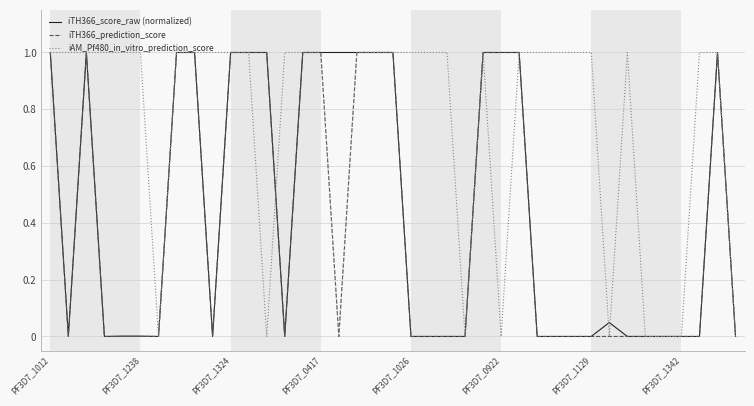

Which series has the largest total across all categories?

iAM_Pf480_in_vitro_prediction_score